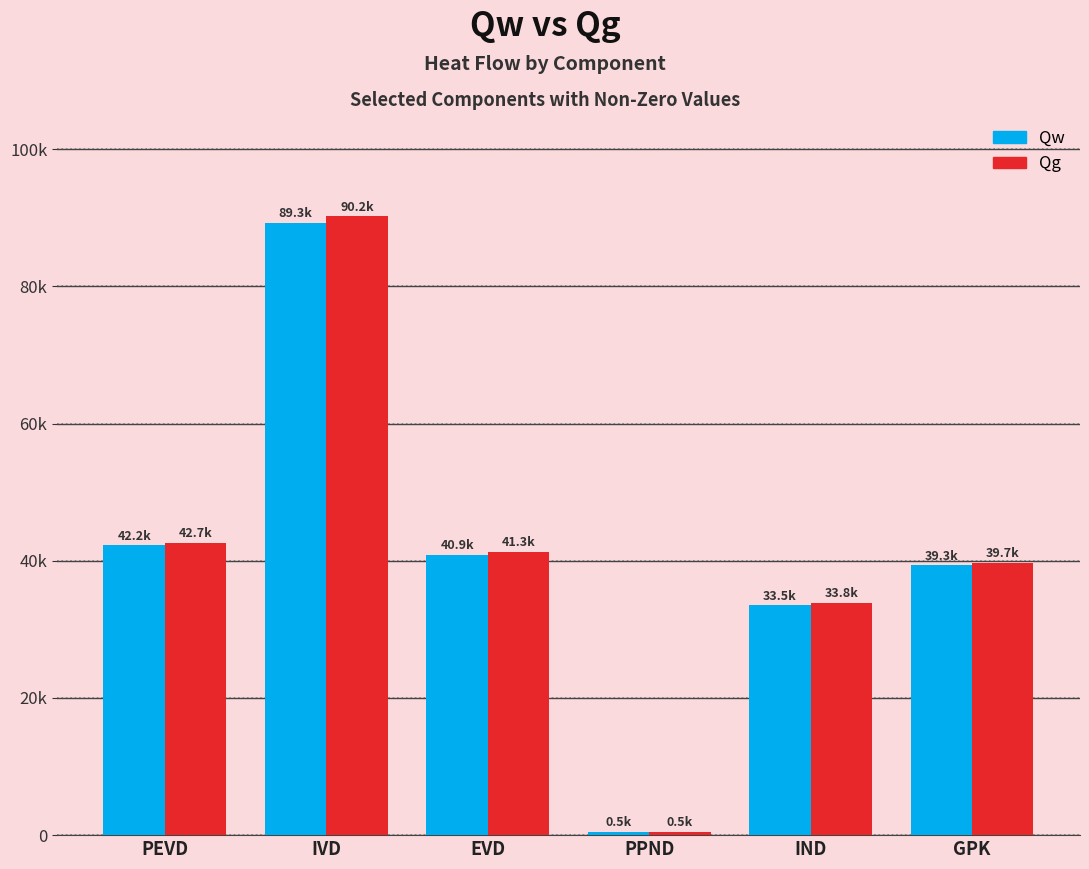

What are all the series names shown in the legend?

Qw, Qg